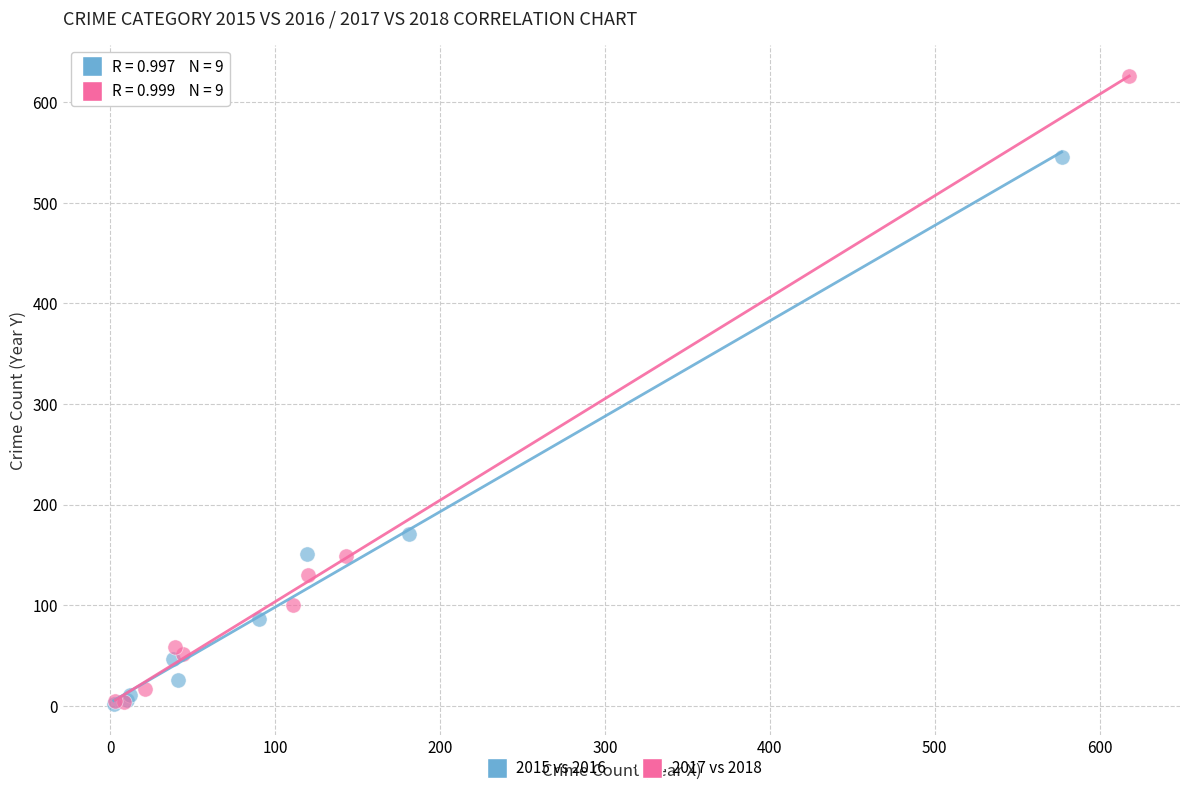

Which series contains the highest Y value?

2017 vs 2018